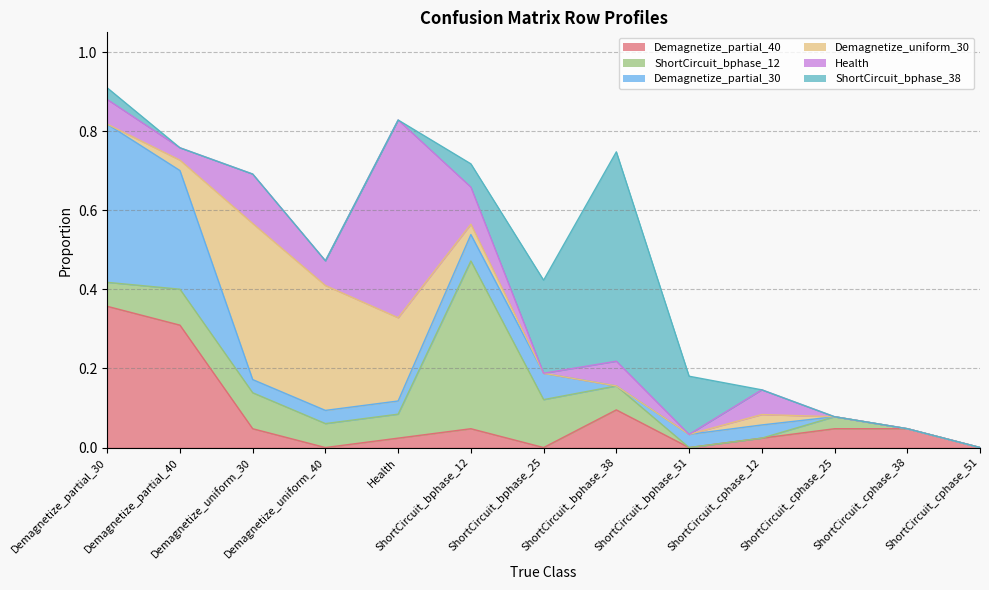

Where is the first local maximum for Health?

Demagnetize_uniform_30